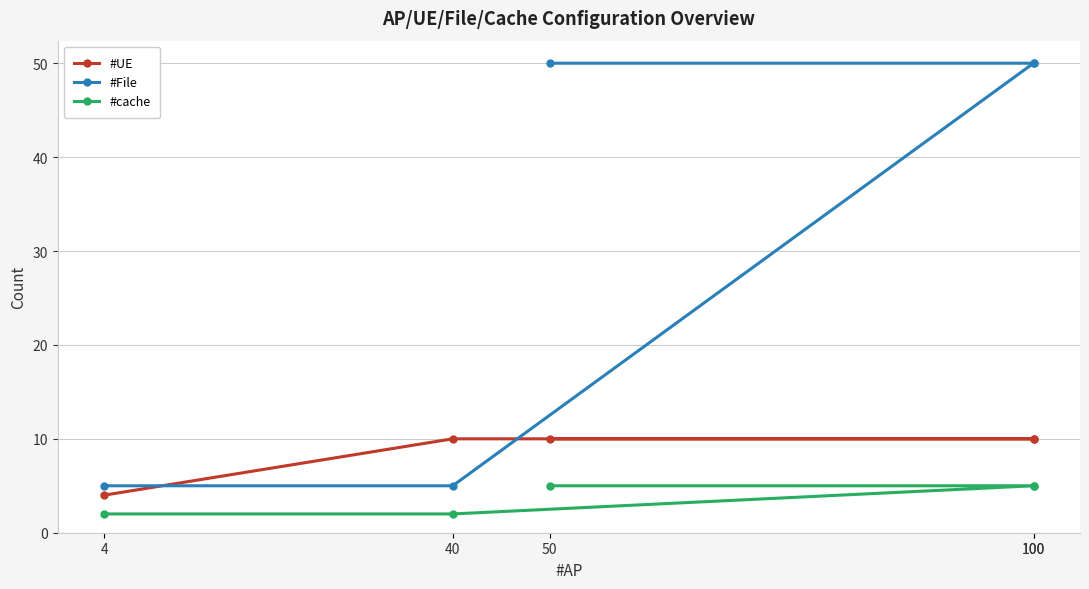

Reading right to left, extract all data points from this chart.

#UE: 10	10	10	10	4
#File: 50	50	50	5	5
#cache: 5	5	5	2	2